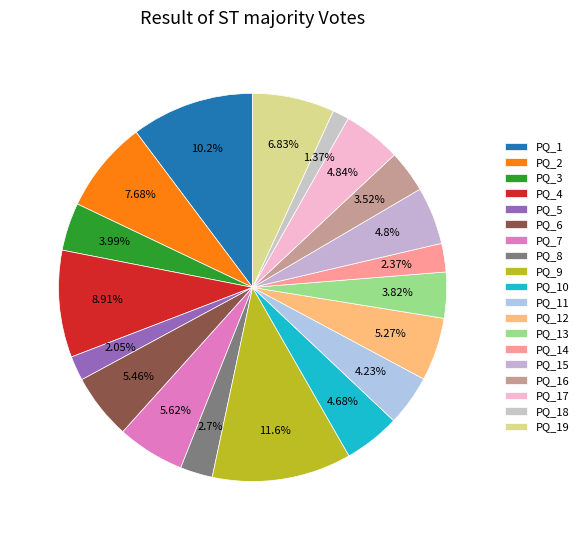

How many segments does this pie chart have?

19